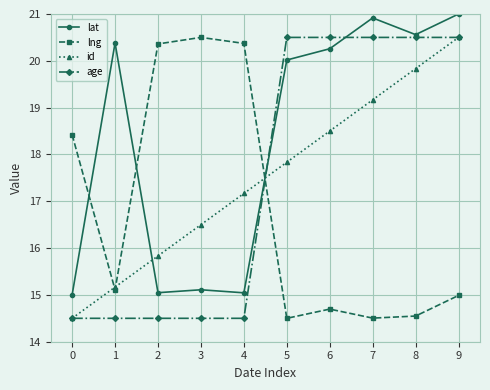

In lat, how many points are higher than both neighbors (excluding endpoints)?

3